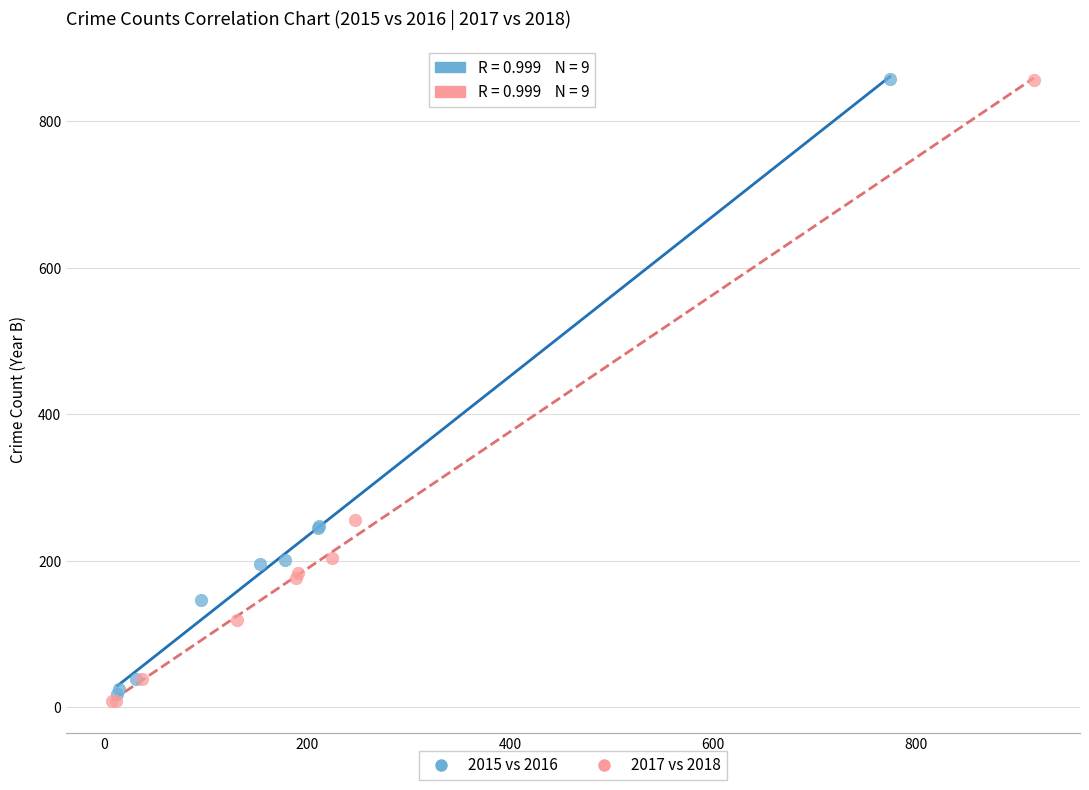

Which series has the widest spread of Y values?

2017 vs 2018